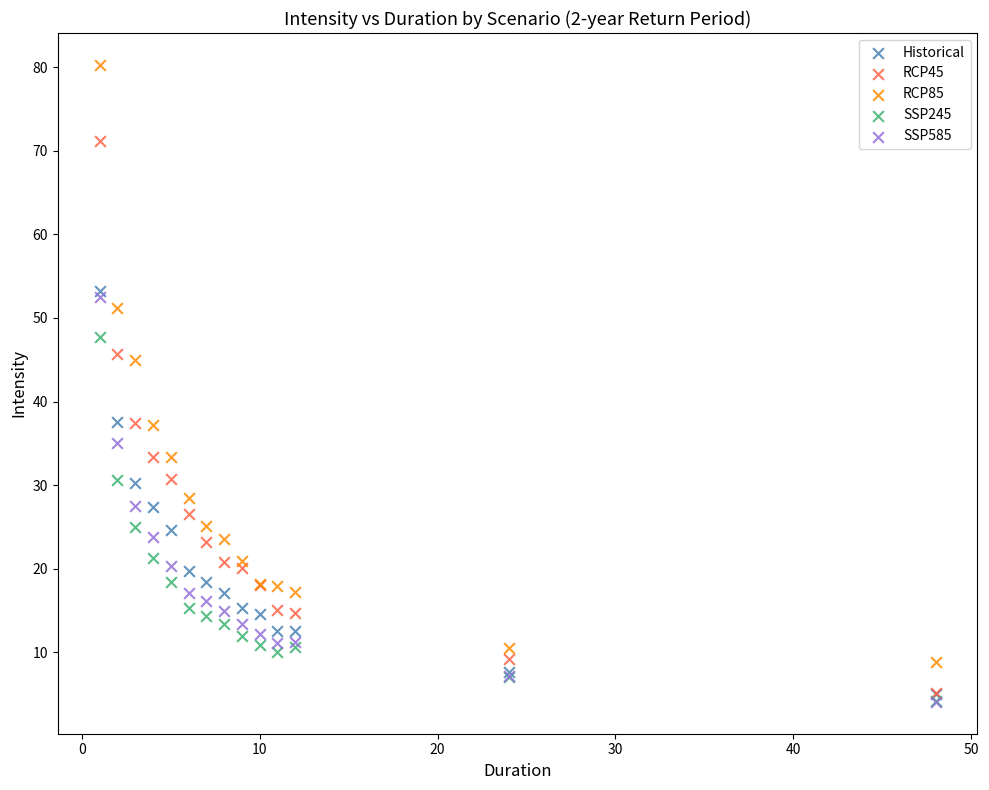

What are all the series names shown in the legend?

Historical, RCP45, RCP85, SSP245, SSP585